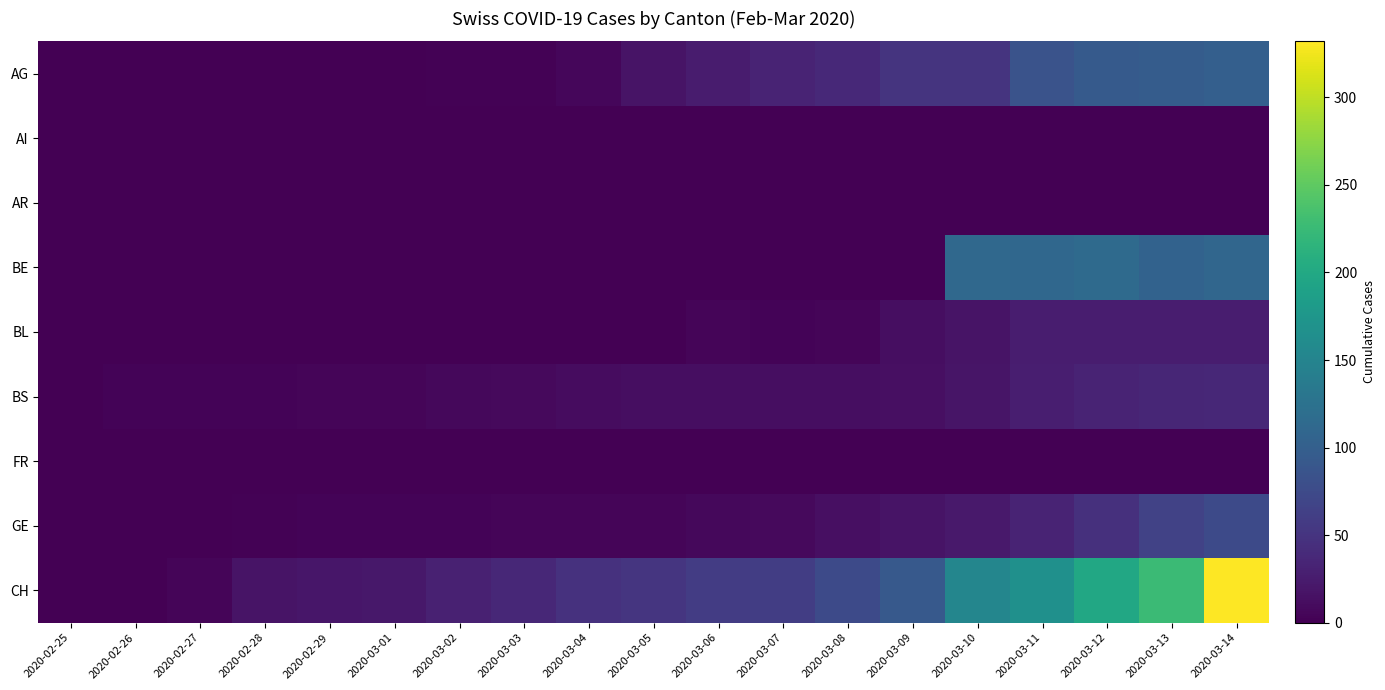

What is the spread (max minus min) of values at 2020-03-10?

152